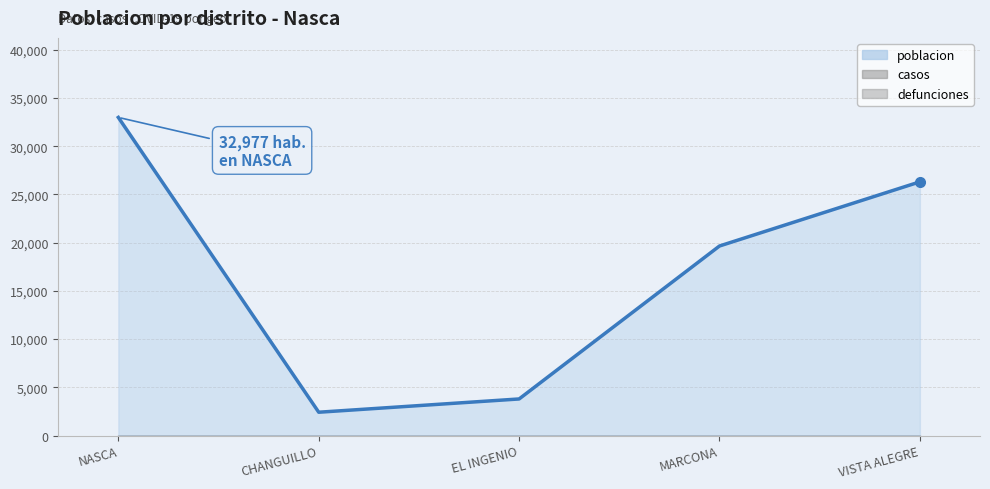

Which series has the largest total across all categories?

poblacion